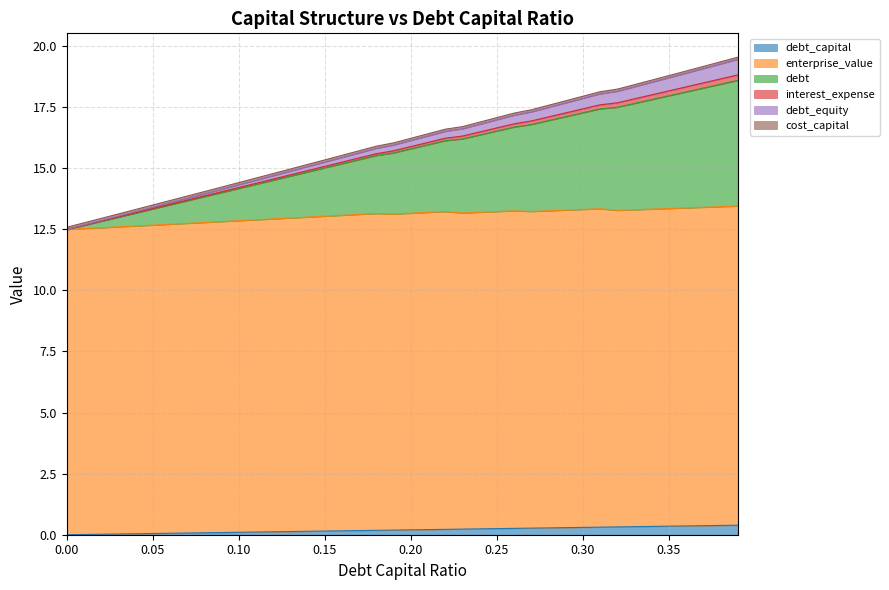

True or false: debt_equity has more than 0 interior local peaks.

False